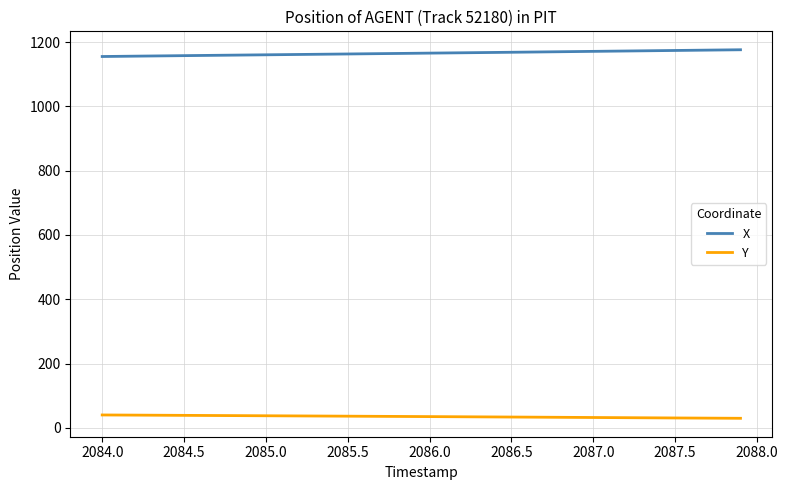

What is the difference between the second highest and second lowest values in the Y series?

9.9